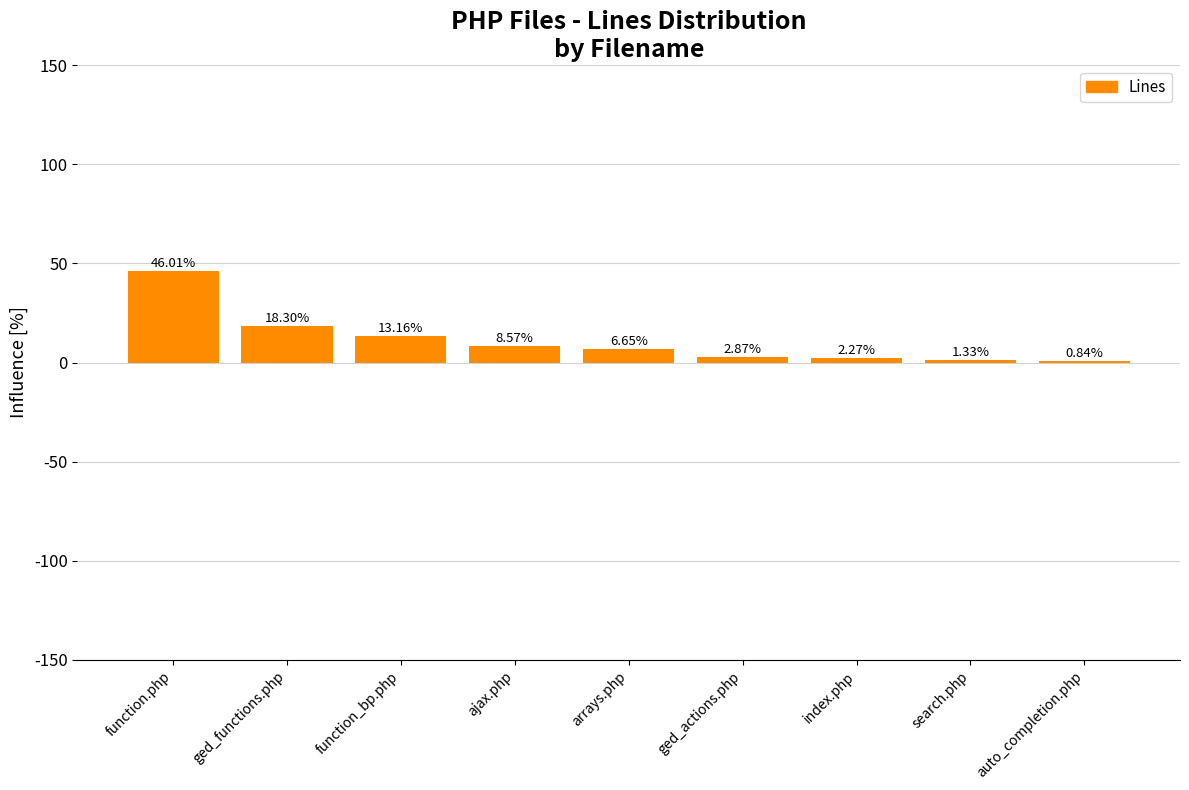

At which label is the value closest to 23?

ged_functions.php